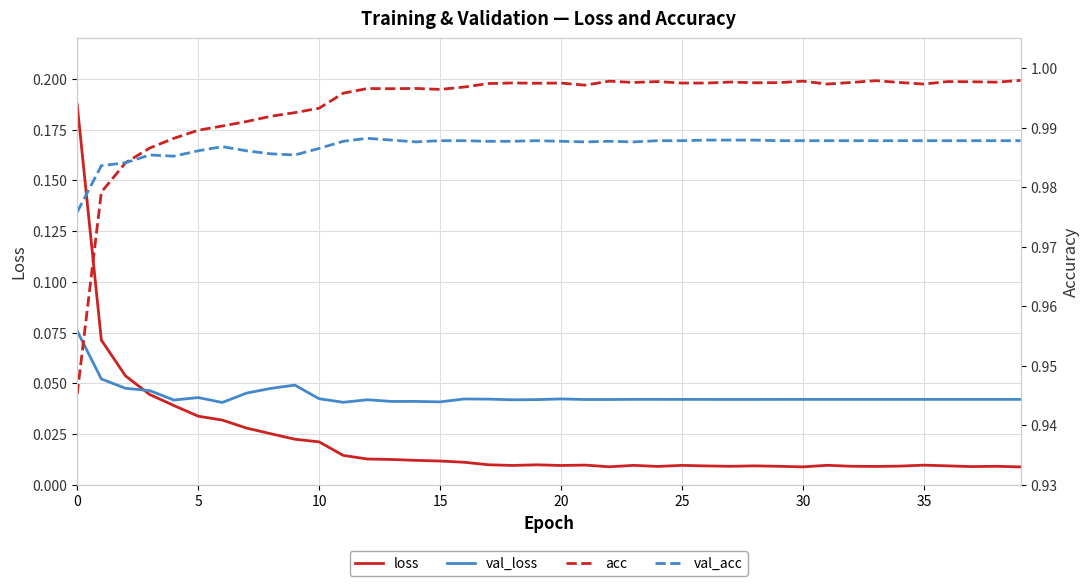

What is the difference between the highest and lowest values at 14?

1.0